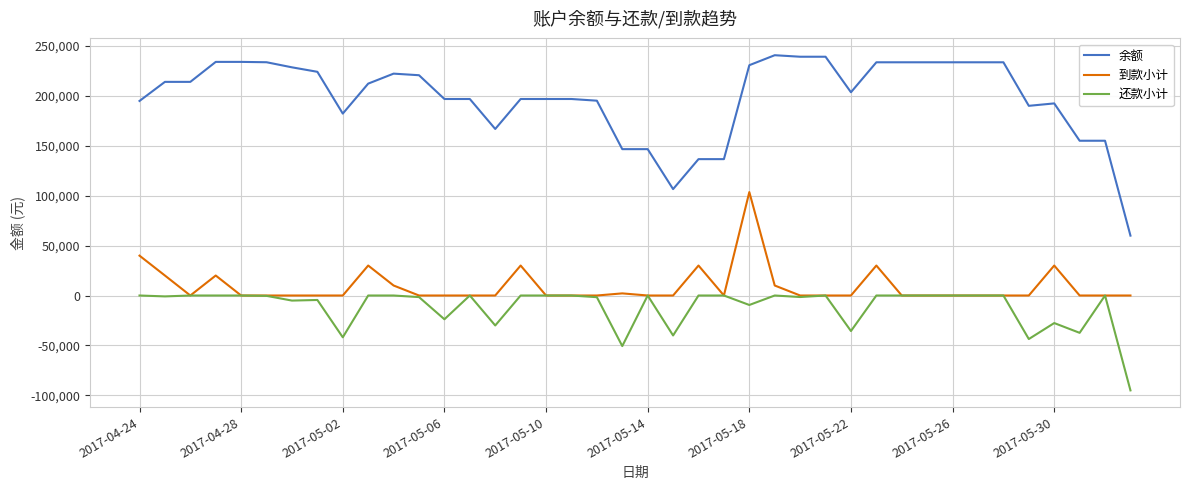

What is the difference between the maximum and minimum values in the 还款小计 series?

94989.0